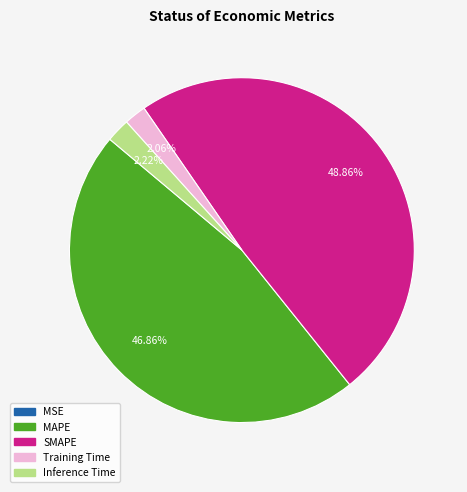

What is the largest slice in the pie chart?

SMAPE